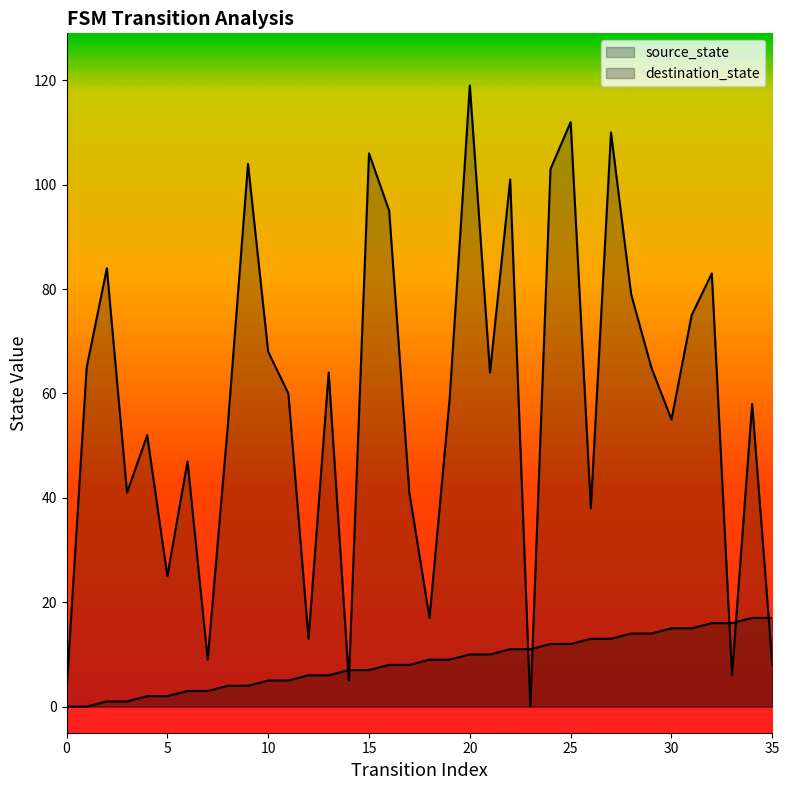

The destination_state series shows 88 at 30. True or false?

False